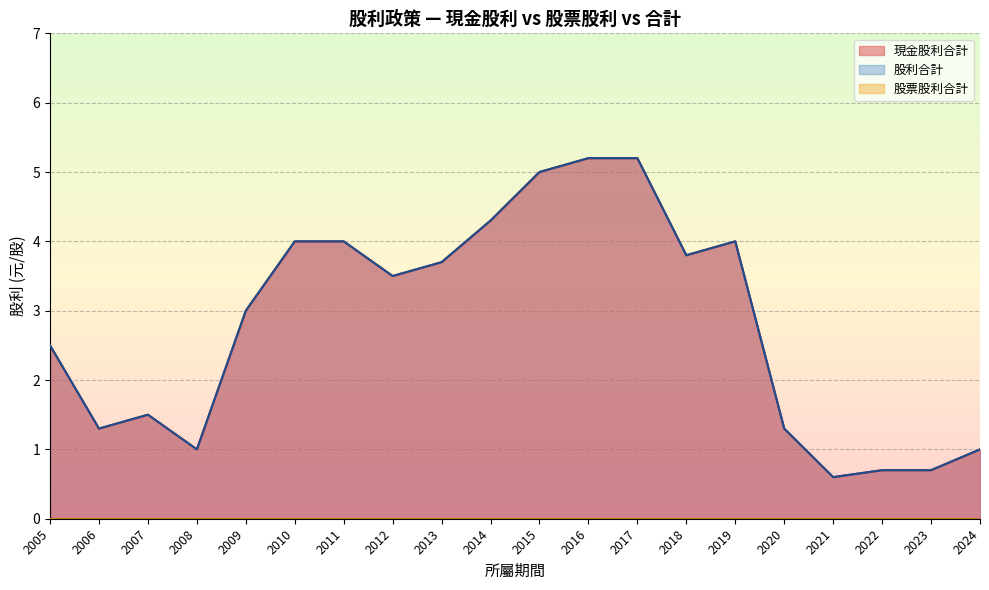

What are all the series names shown in the legend?

現金股利合計, 股票股利合計, 股利合計